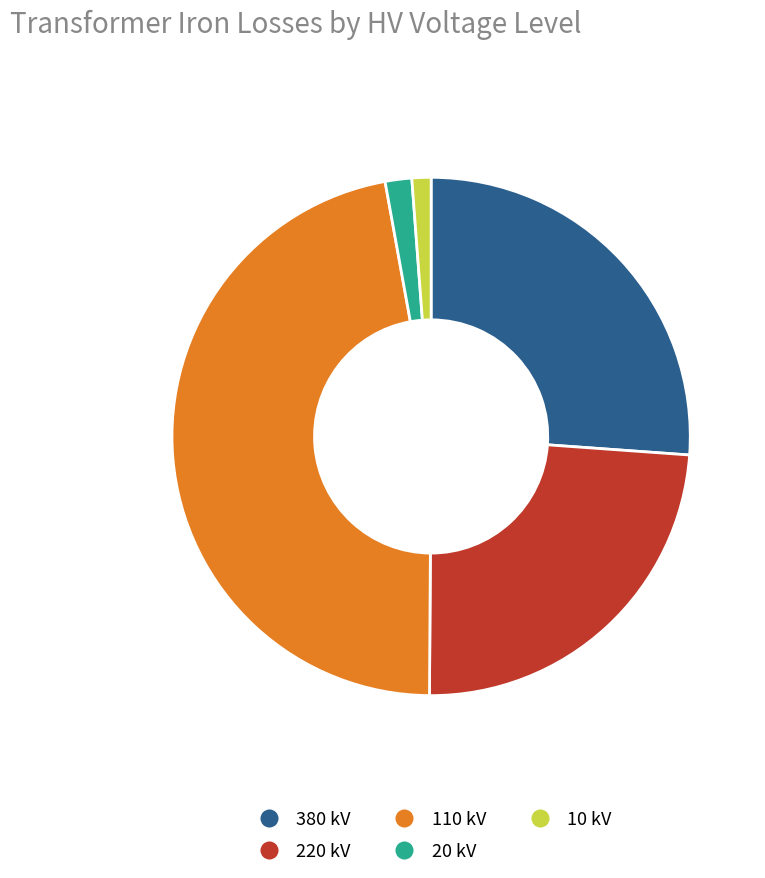

Is there any slice that represents more than half of the pie?

No